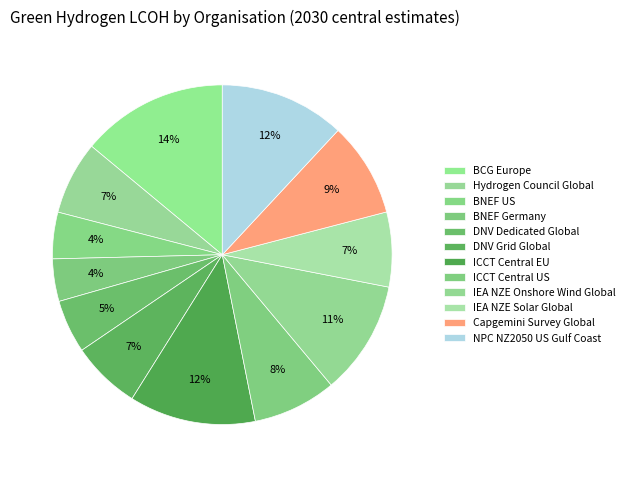

True or false: DNV Dedicated Global accounts for 13% of the total.

False